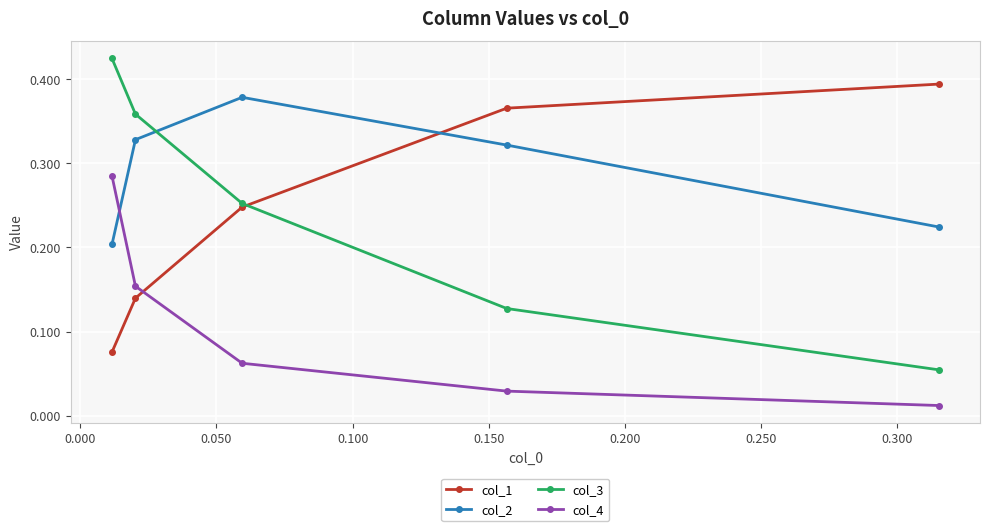

True or false: col_1 and col_2 cross at least once.

True